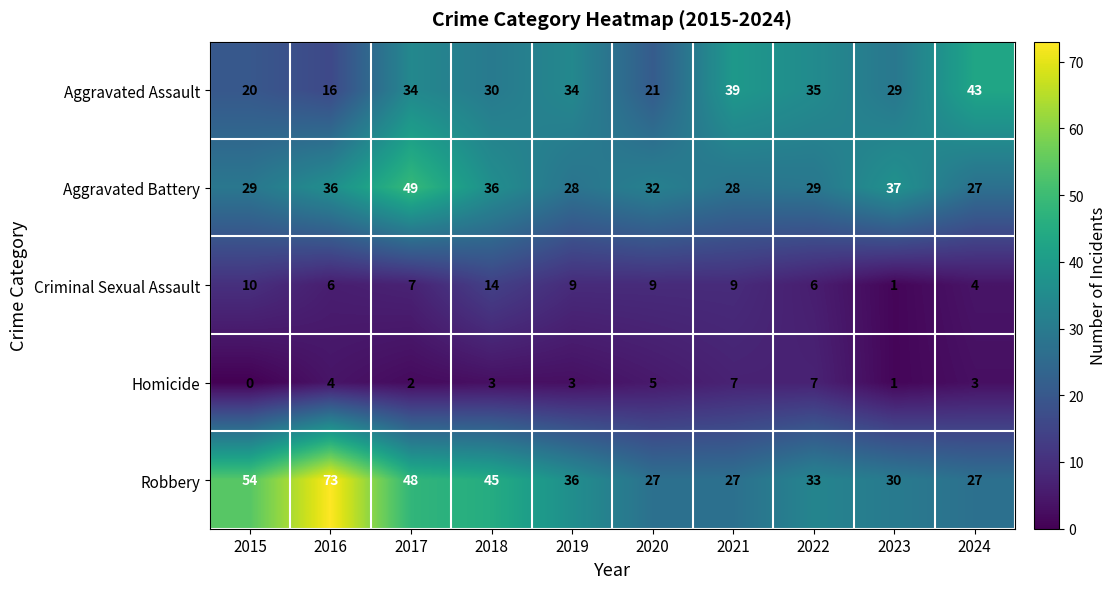

Count the number of categories in the chart.

10